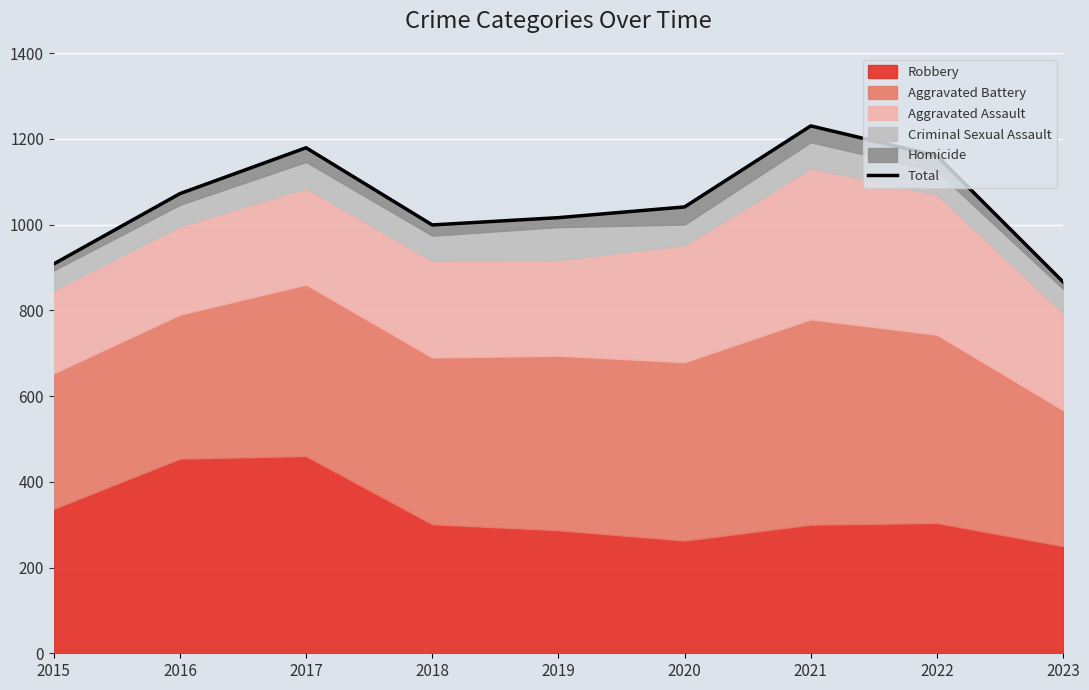

What is the difference between the second highest and second lowest values?

271